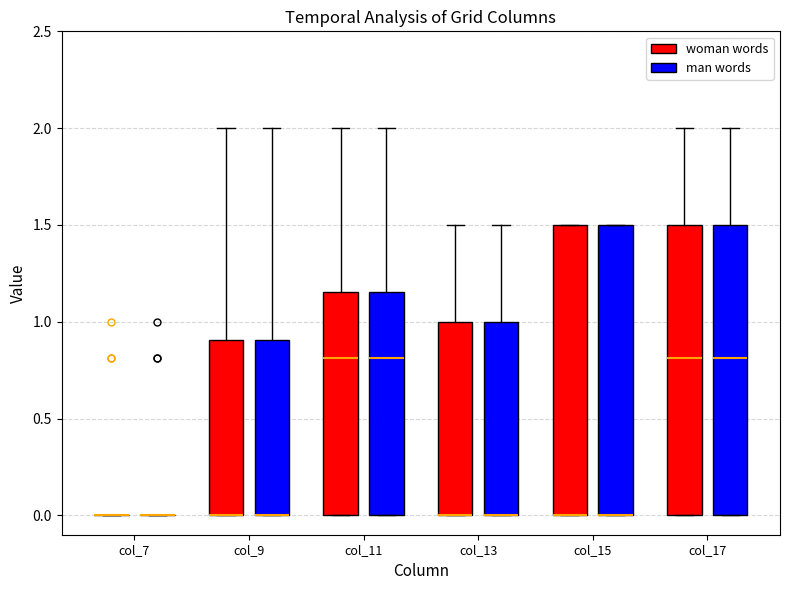

Reading left to right, transcribe this box plot: for each box, give where its median line is, the range the box spans, and where its two whiskers end, as read against the y-axis. The values are not printed on the chart, so give them approximately, as read against the axis.

col_7 (woman words): box collapsed to a line at 0.00, whiskers 0.00 to 0.00
col_7 (man words): box collapsed to a line at 0.00, whiskers 0.00 to 0.00
col_9 (woman words): median 0.00 (drawn on the box's lower edge), box 0.00 to 0.90, whiskers 0.00 to 2.00
col_9 (man words): median 0.00 (drawn on the box's lower edge), box 0.00 to 0.90, whiskers 0.00 to 2.00
col_11 (woman words): median 0.80, box 0.00 to 1.15, whiskers 0.00 to 2.00
col_11 (man words): median 0.80, box 0.00 to 1.15, whiskers 0.00 to 2.00
col_13 (woman words): median 0.00 (drawn on the box's lower edge), box 0.00 to 1.00, whiskers 0.00 to 1.50
col_13 (man words): median 0.00 (drawn on the box's lower edge), box 0.00 to 1.00, whiskers 0.00 to 1.50
col_15 (woman words): median 0.00 (drawn on the box's lower edge), box 0.00 to 1.50, whiskers 0.00 to 1.50
col_15 (man words): median 0.00 (drawn on the box's lower edge), box 0.00 to 1.50, whiskers 0.00 to 1.50
col_17 (woman words): median 0.80, box 0.00 to 1.50, whiskers 0.00 to 2.00
col_17 (man words): median 0.80, box 0.00 to 1.50, whiskers 0.00 to 2.00